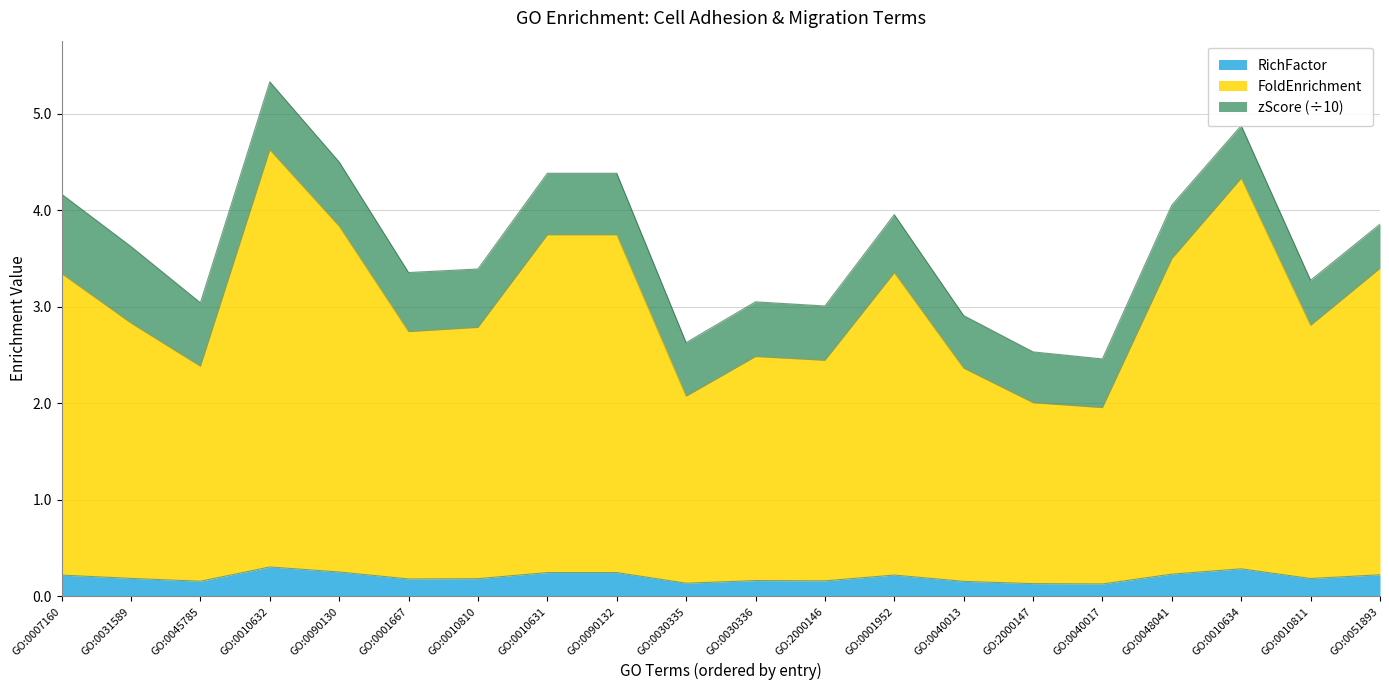

What is the highest value of the RichFactor series?

0.3